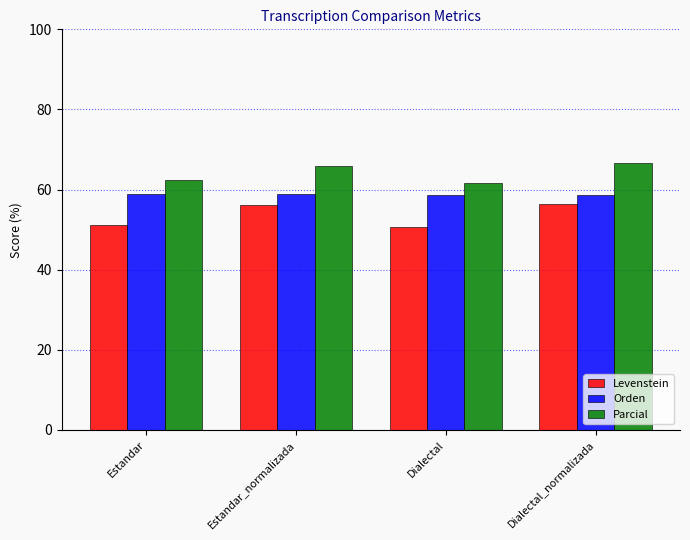

Which series has the largest total across all categories?

Parcial